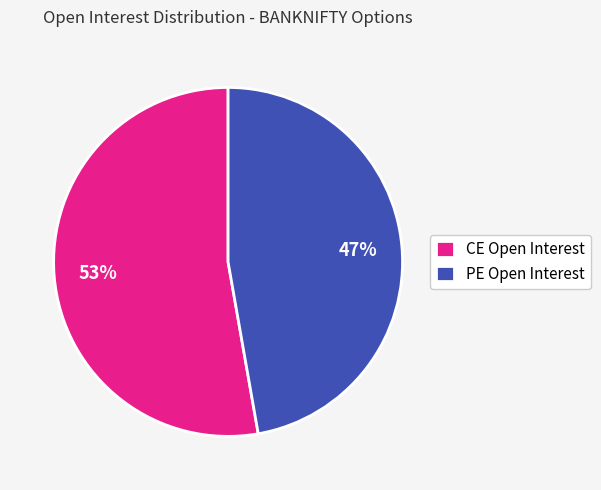

Rank the categories by value from lowest to highest.

PE Open Interest, CE Open Interest